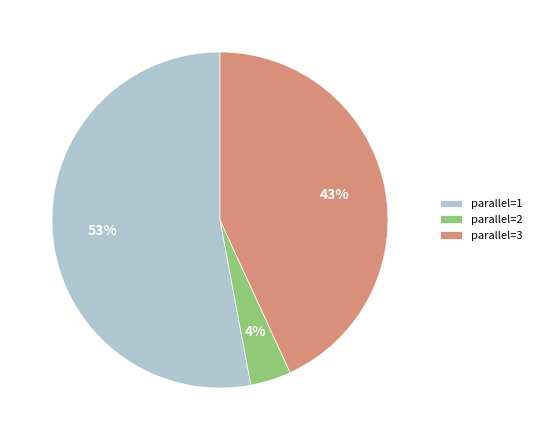

What is the smallest slice in the pie chart?

parallel=2